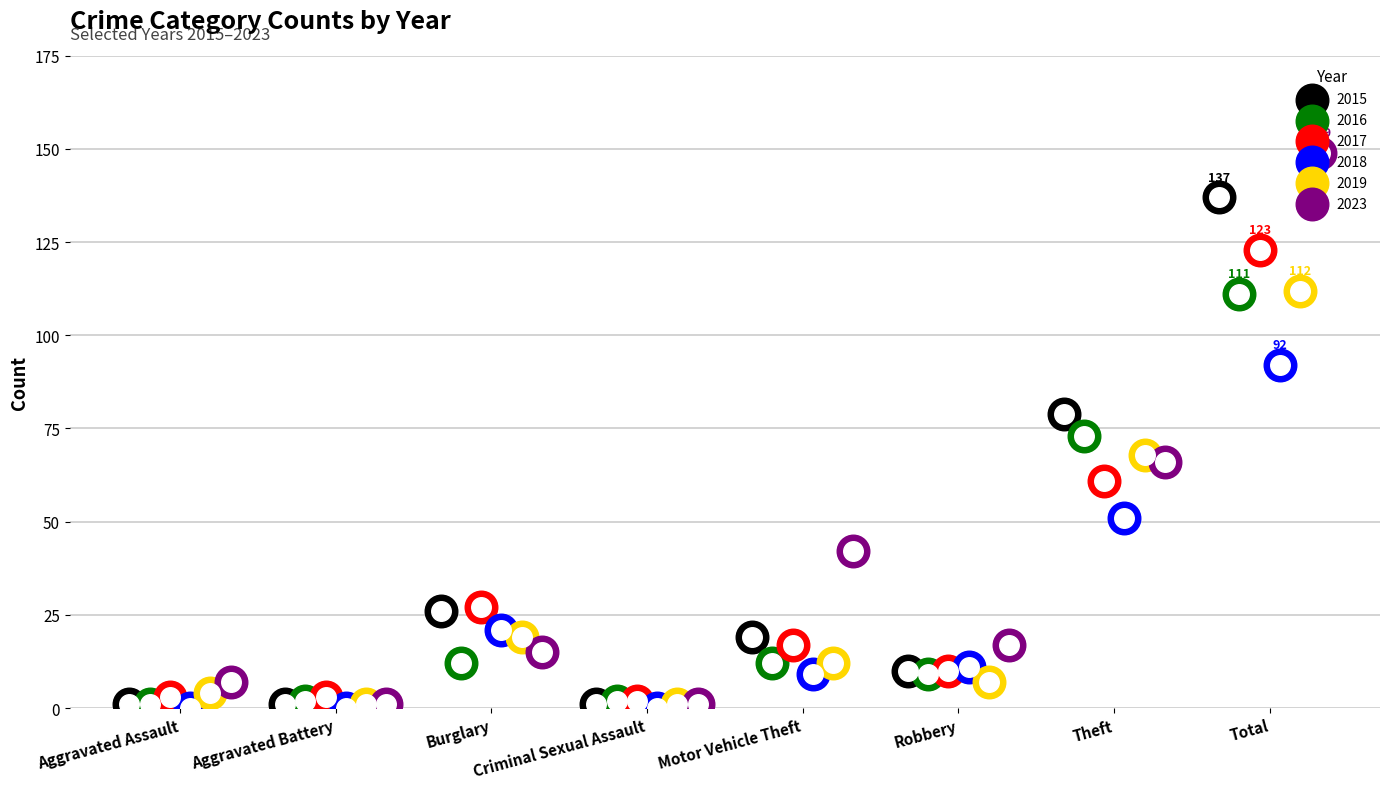

What are all the series names shown in the legend?

2015, 2016, 2017, 2018, 2019, 2023